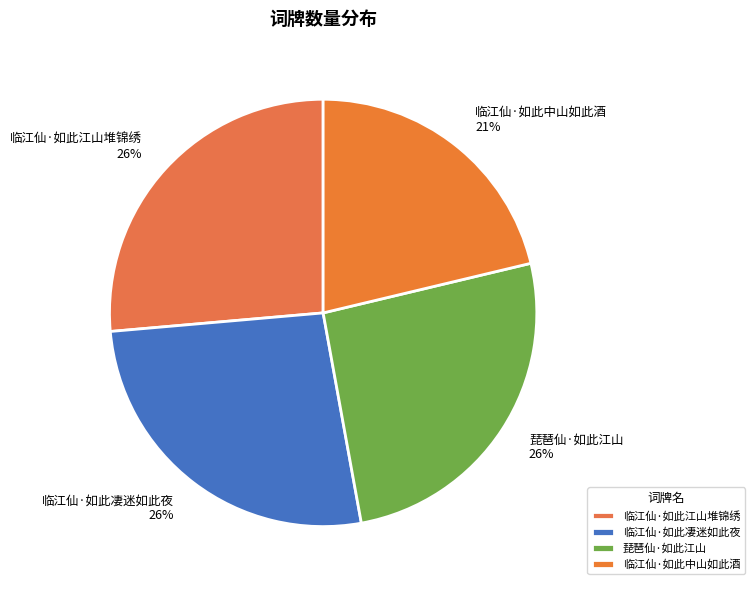

The 临江仙·如此江山堆锦绣 slice represents 26% of the pie. True or false?

True